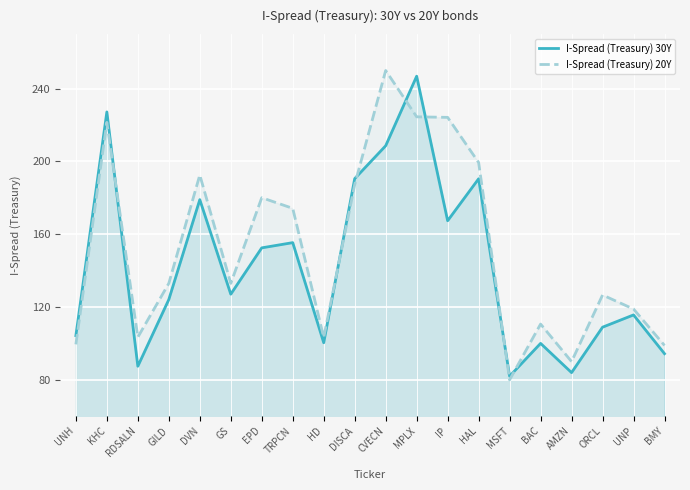

What is the spread (max minus min) of values at GS?

6.0